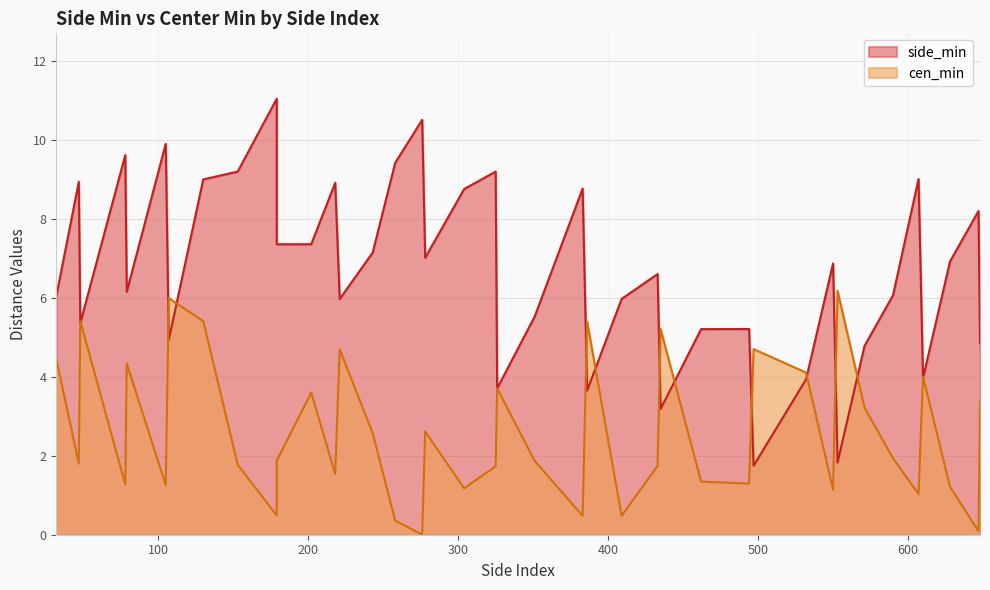

True or false: cen_min has a value of 2.7 at 351.

False